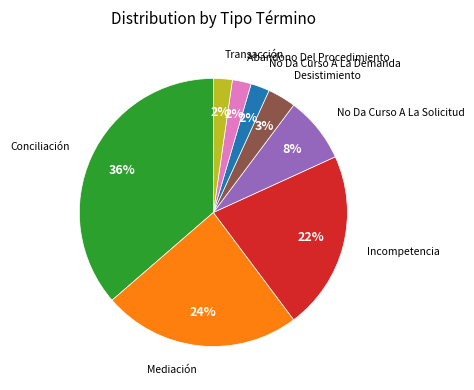

Count the number of slices in the pie.

8